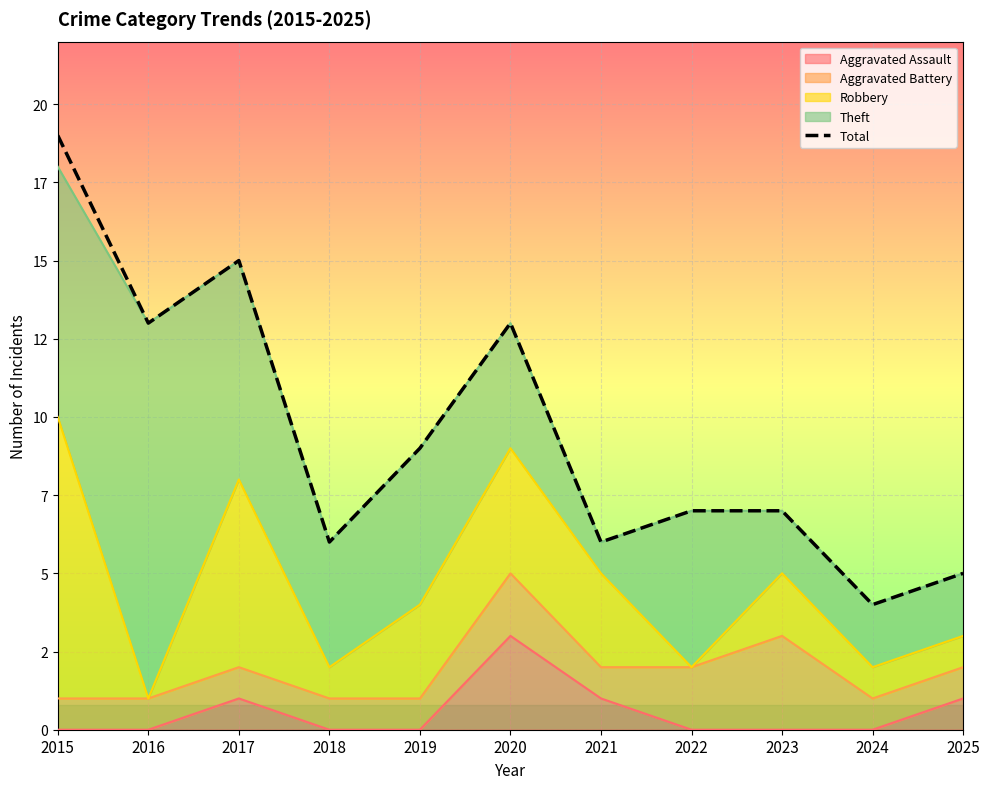

True or false: the data shows 7 at 2022.

True